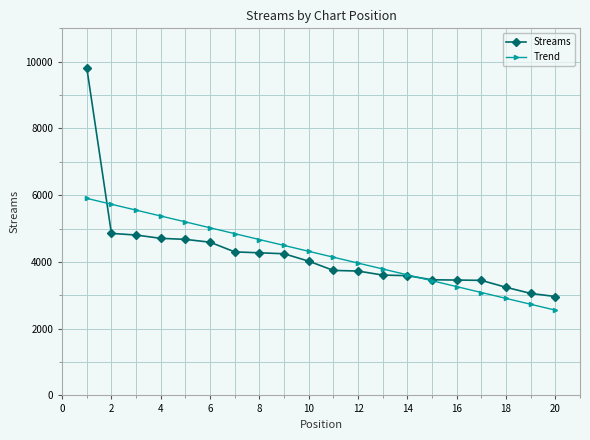

Which series has the widest spread of values?

Streams